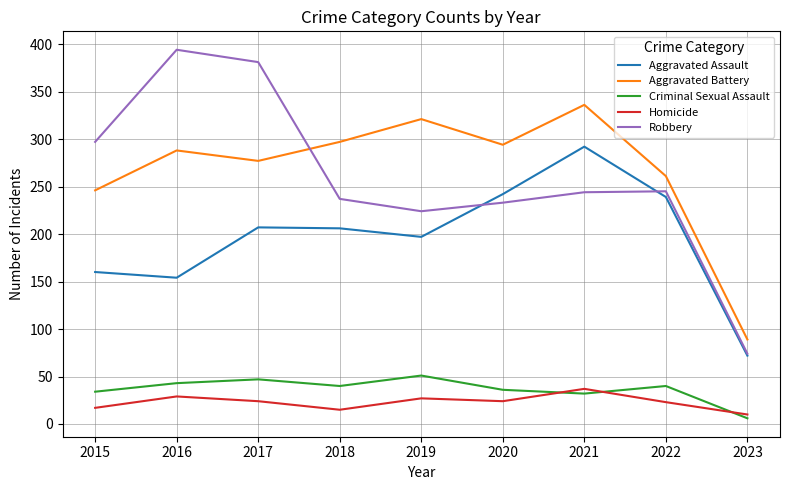

Which series changed the most between 2017 and 2019?

Robbery